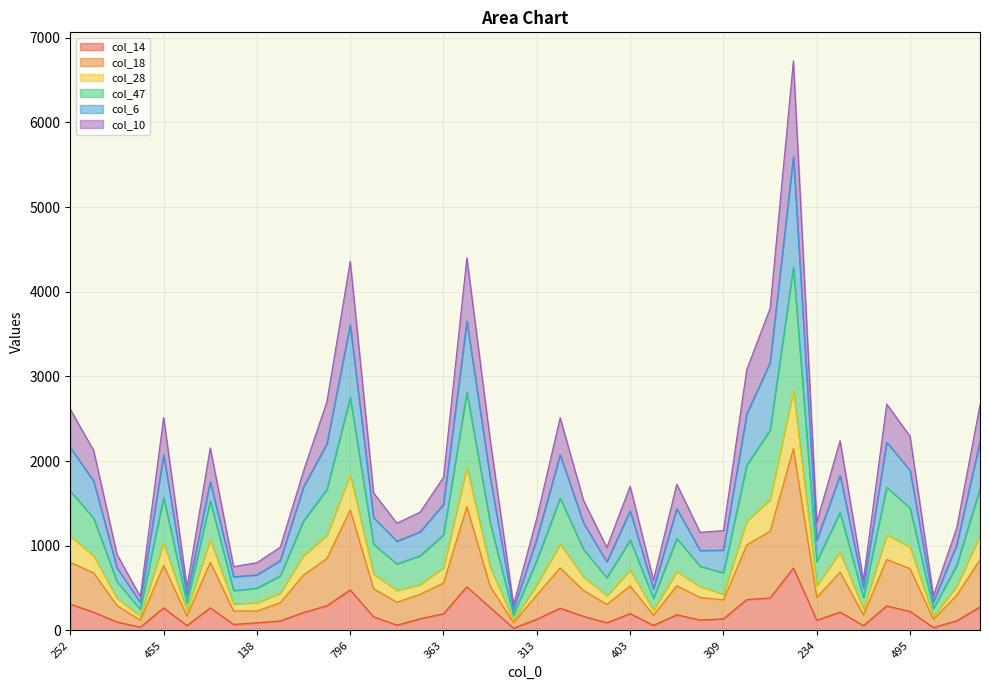

How many distinct data groups are displayed?

6